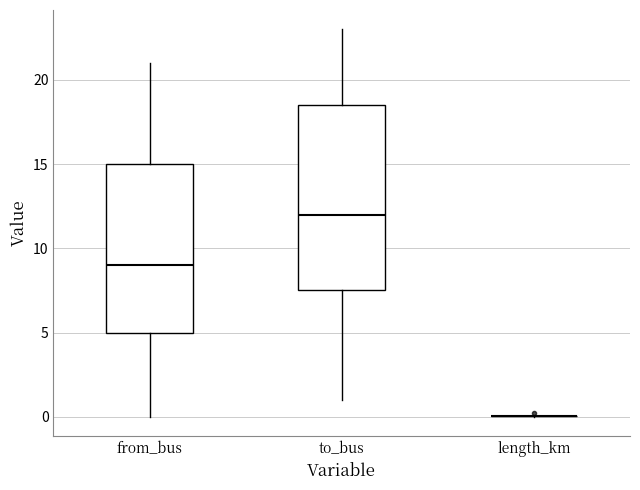

Where does the median line of the box for to_bus sit on the y-axis? The values are not printed on the chart, so give them approximately, as read against the axis.

12.0